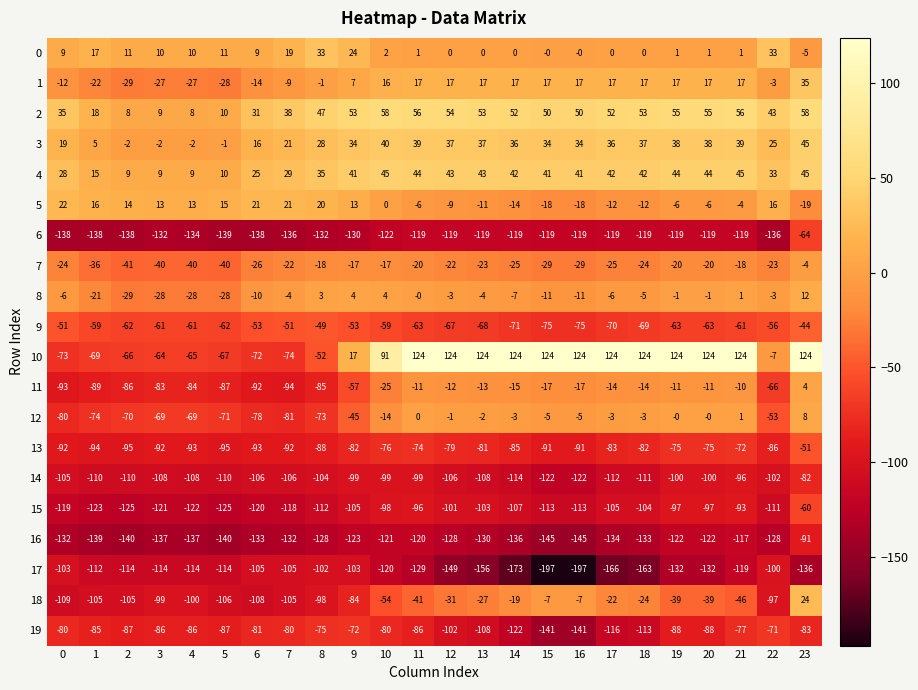

What is the total value across all series at 2?

-1257